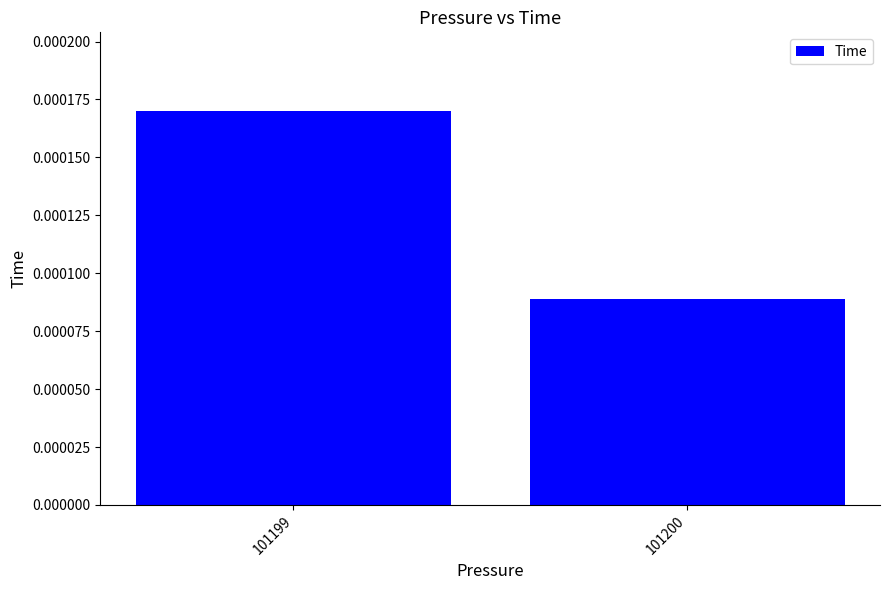

Count the values in the range 0 to 1.

2